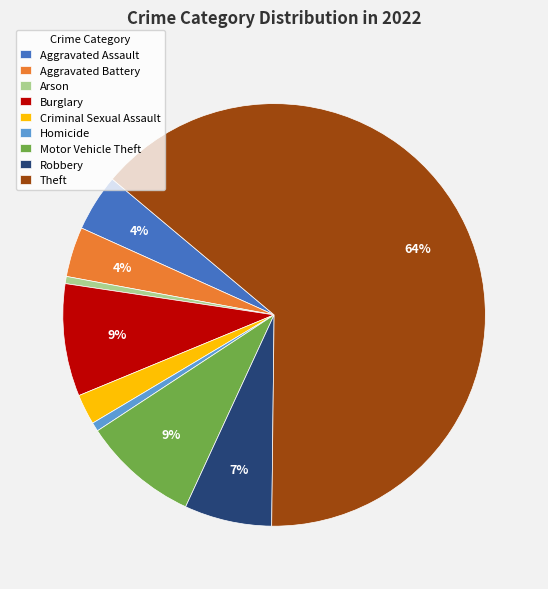

Is the sum of Aggravated Battery and Robbery greater than half?

No